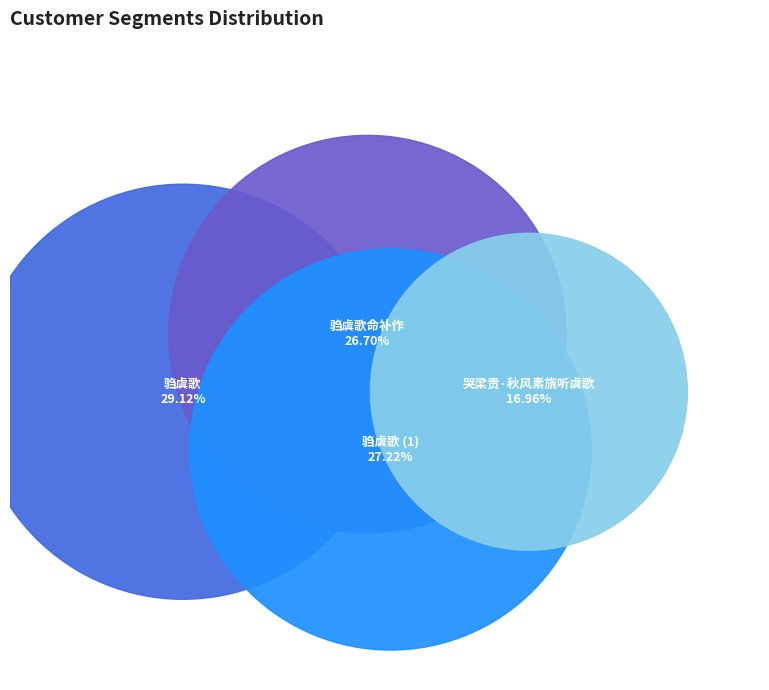

Does 驺虞歌 account for over 50% of the chart?

No